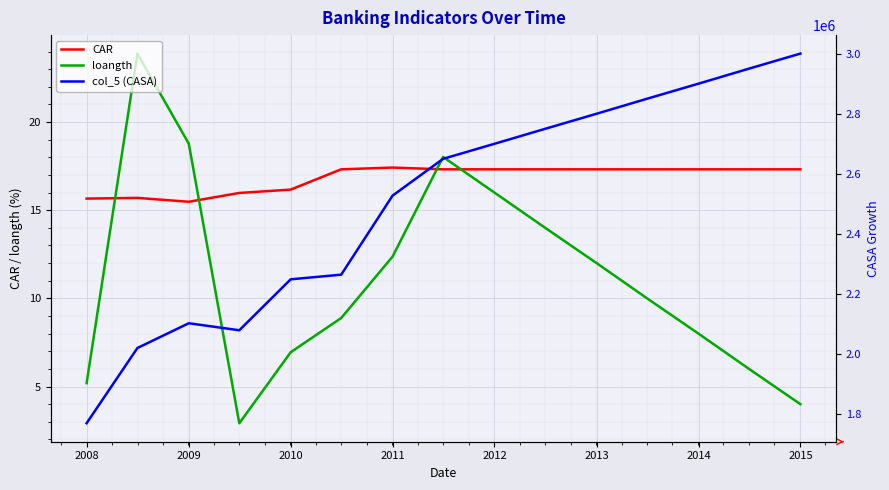

Count the number of categories in the chart.

15